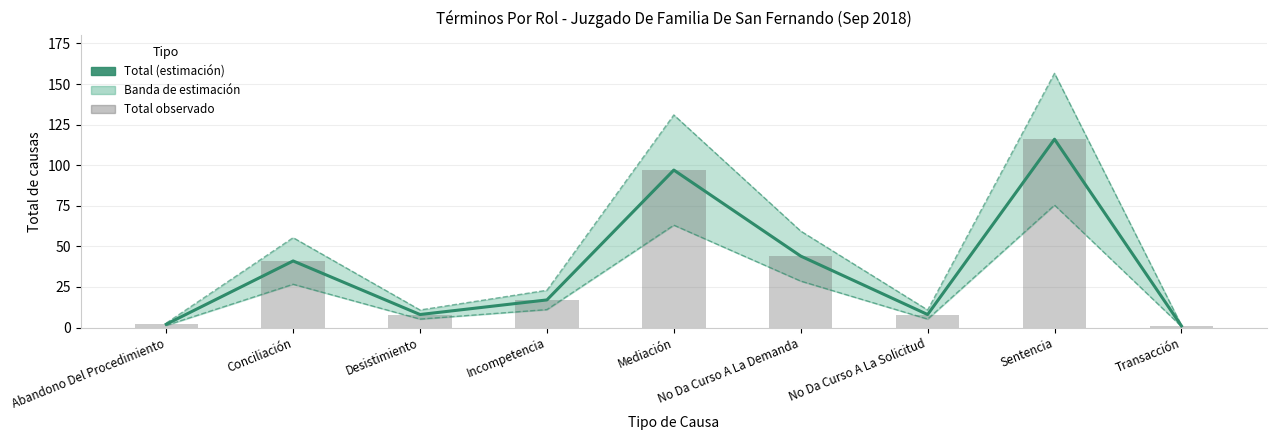

Is it true that the value at Transacción is 1?

True